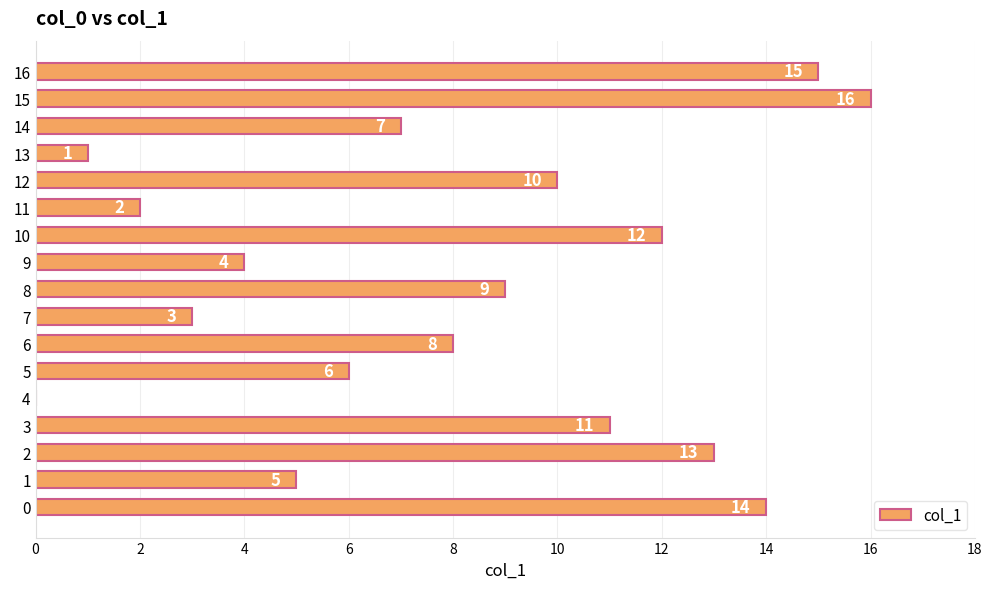

Reading top to bottom, transcribe all the data shown in this chart.

16=15	15=16	14=7	13=1	12=10	11=2	10=12	9=4	8=9	7=3	6=8	5=6	4=0	3=11	2=13	1=5	0=14